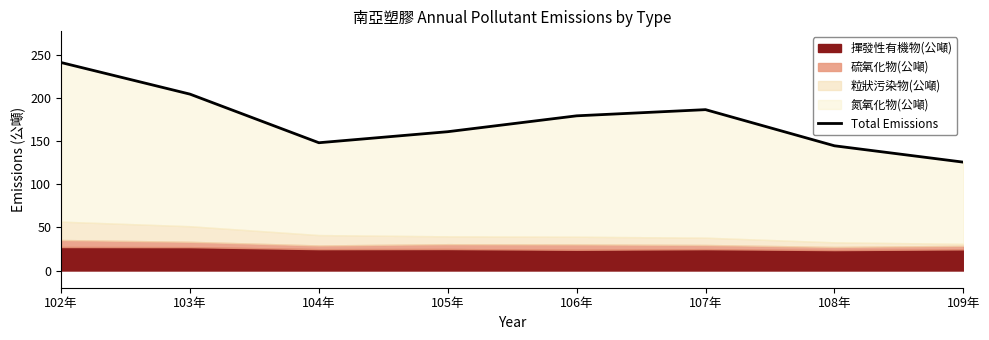

The chart shows a value of 323.1 at 106年. True or false?

False